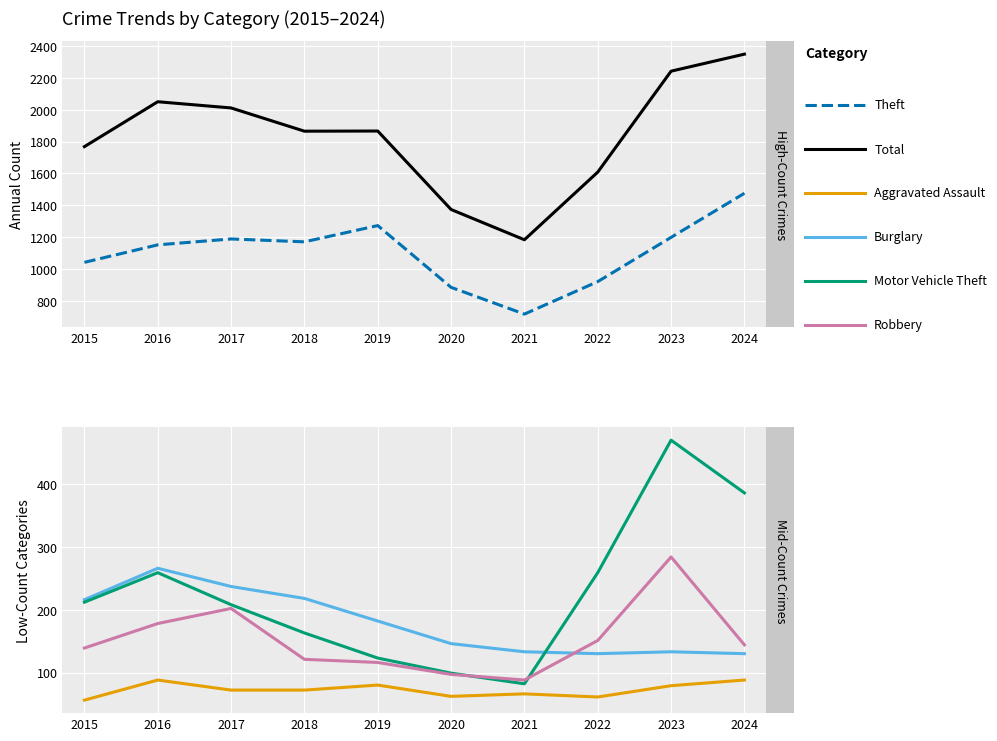

List the labels in order of Aggravated Assault value, smallest first.

2015, 2022, 2020, 2021, 2017, 2018, 2023, 2019, 2016, 2024